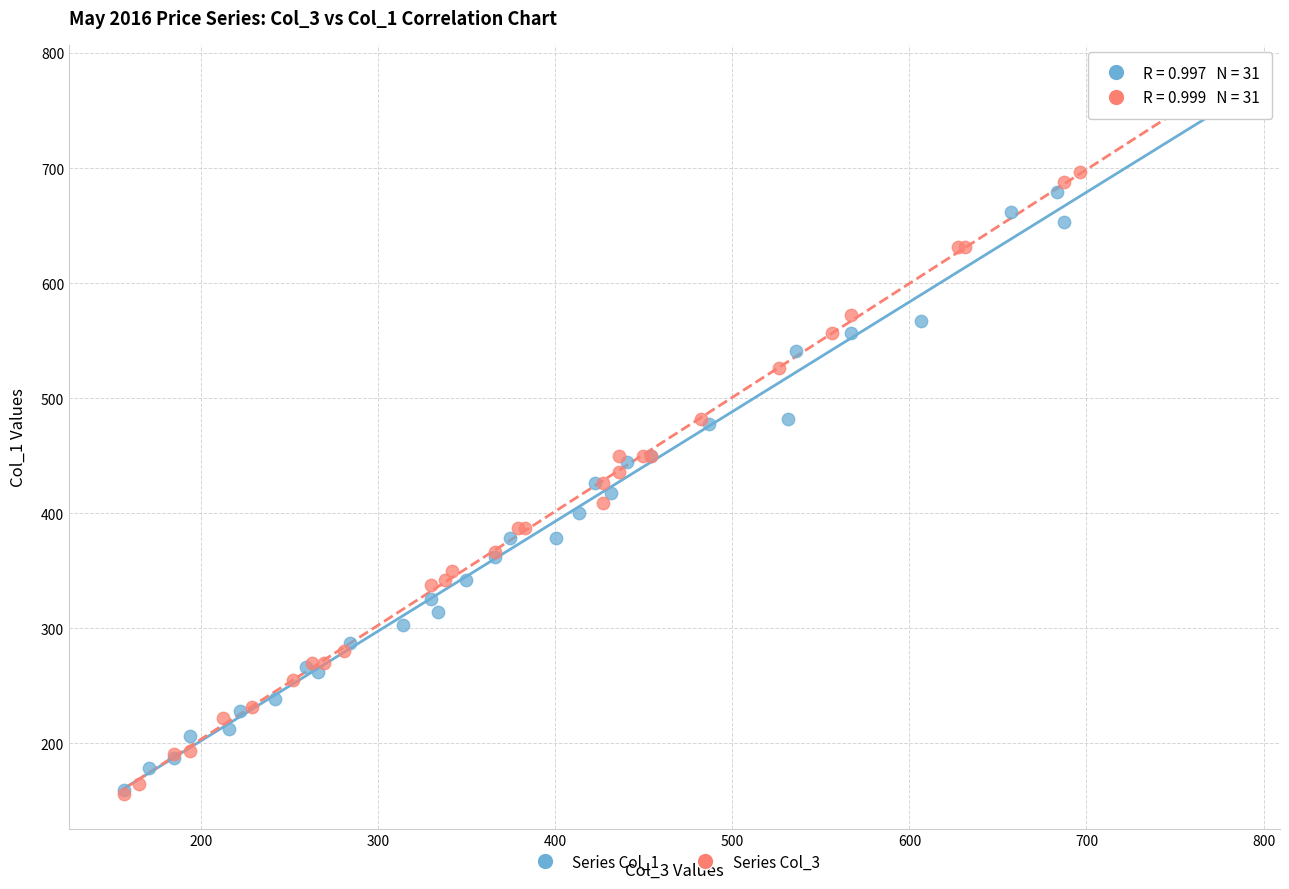

Which series contains the highest Y value?

Series Col_3